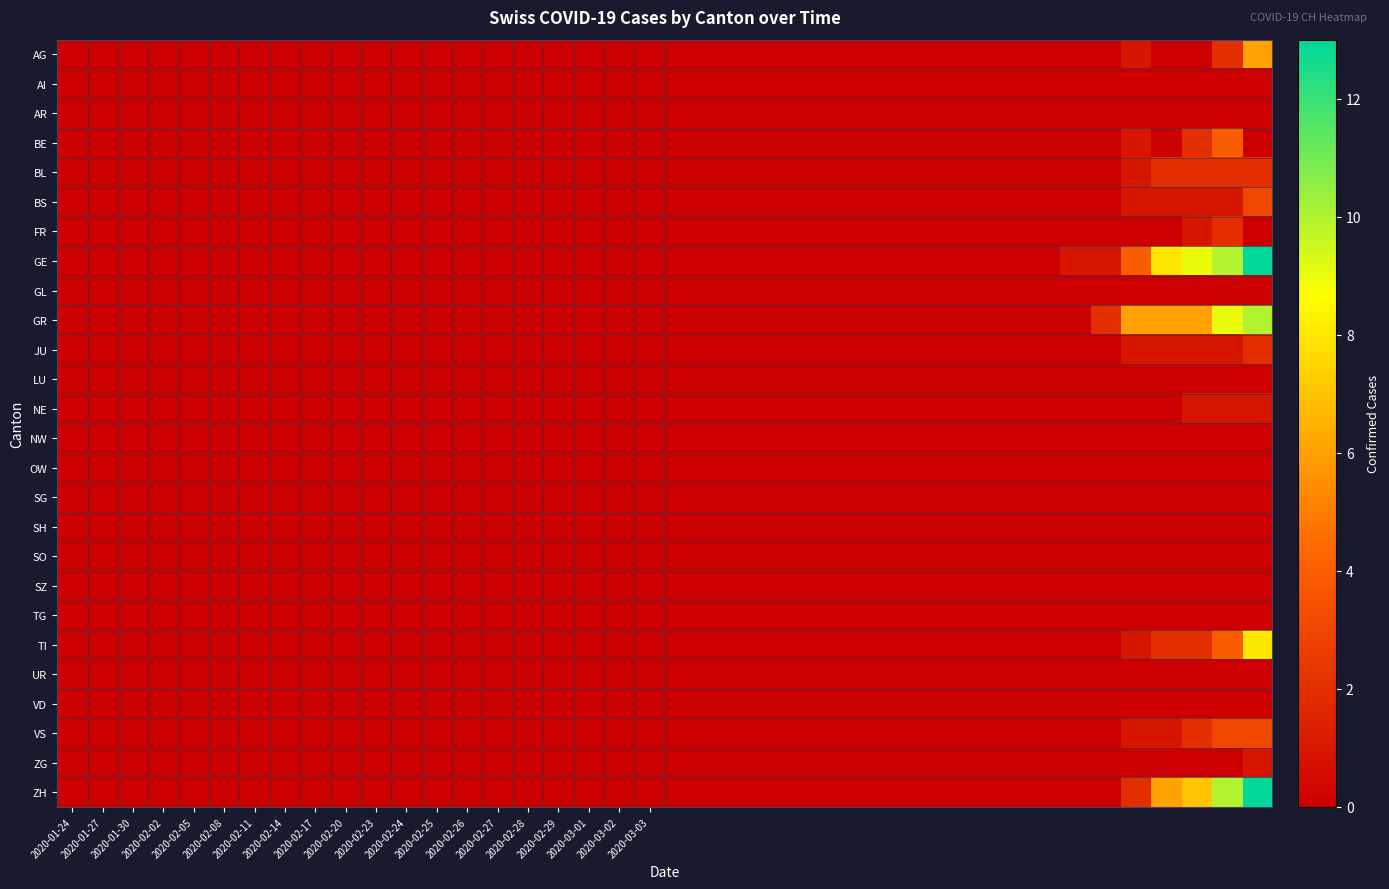

Which series has the largest total across all categories?

GE